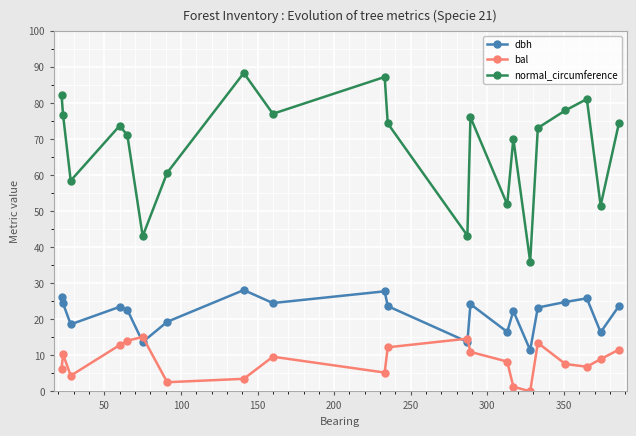

Which series has the largest total across all categories?

normal_circumference